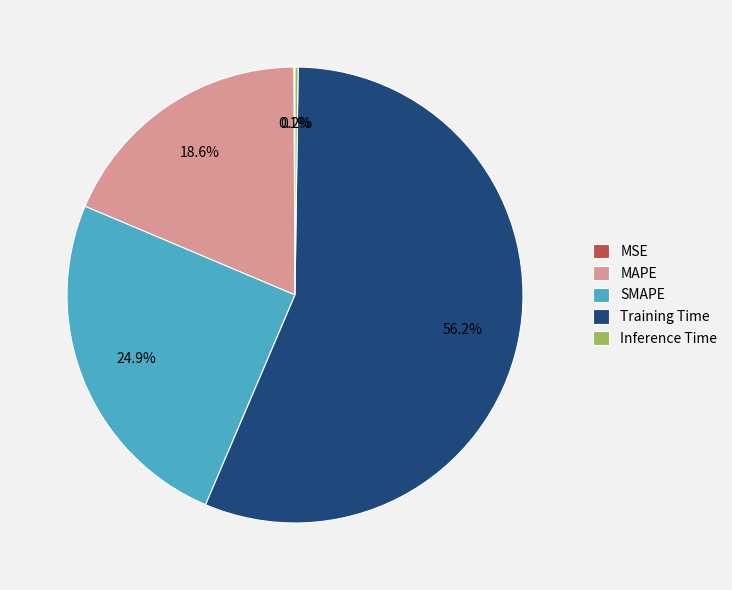

What percentage is NOT represented by Training Time?

43.8%